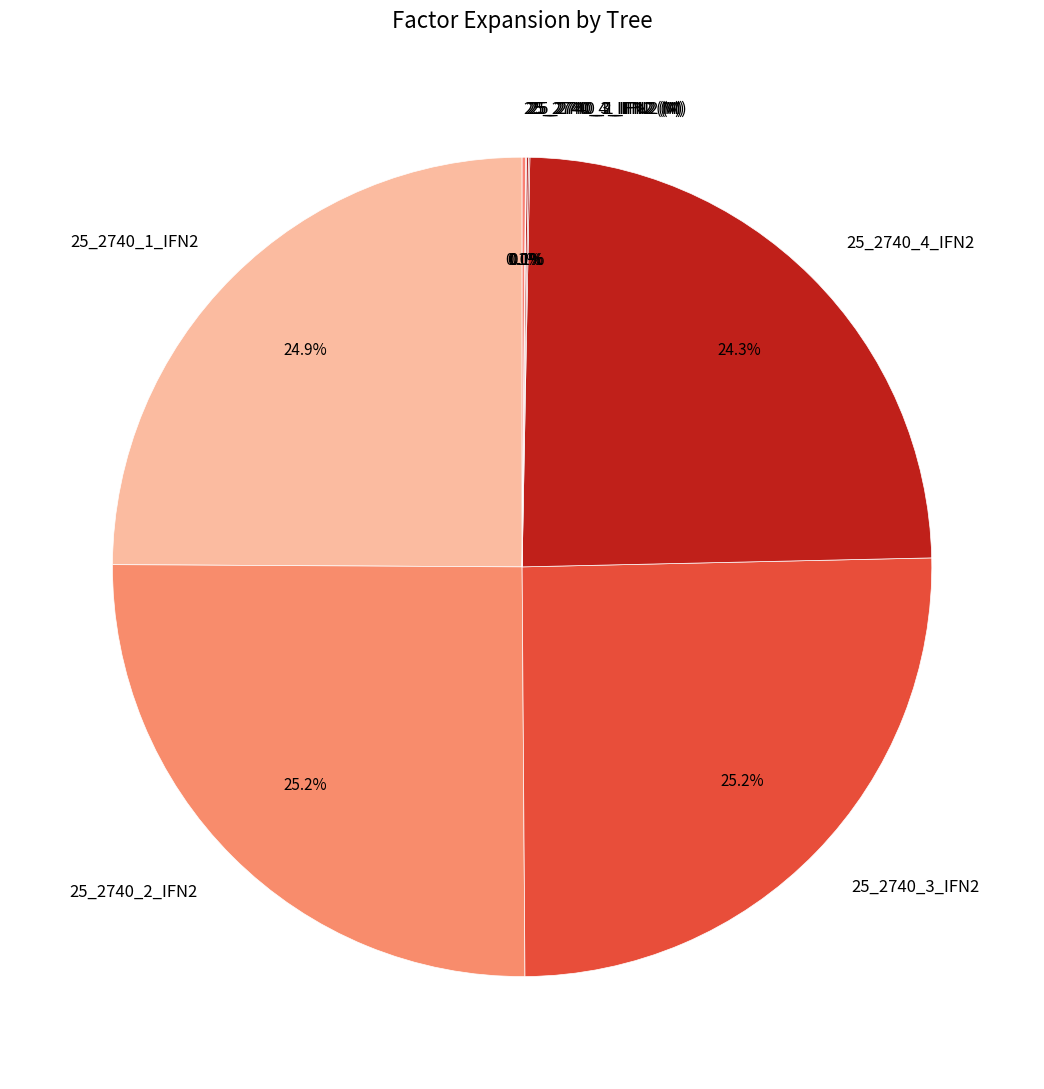

Which has a higher value, 25_2740_4_IFN2 or 25_2740_3_IFN2?

25_2740_3_IFN2